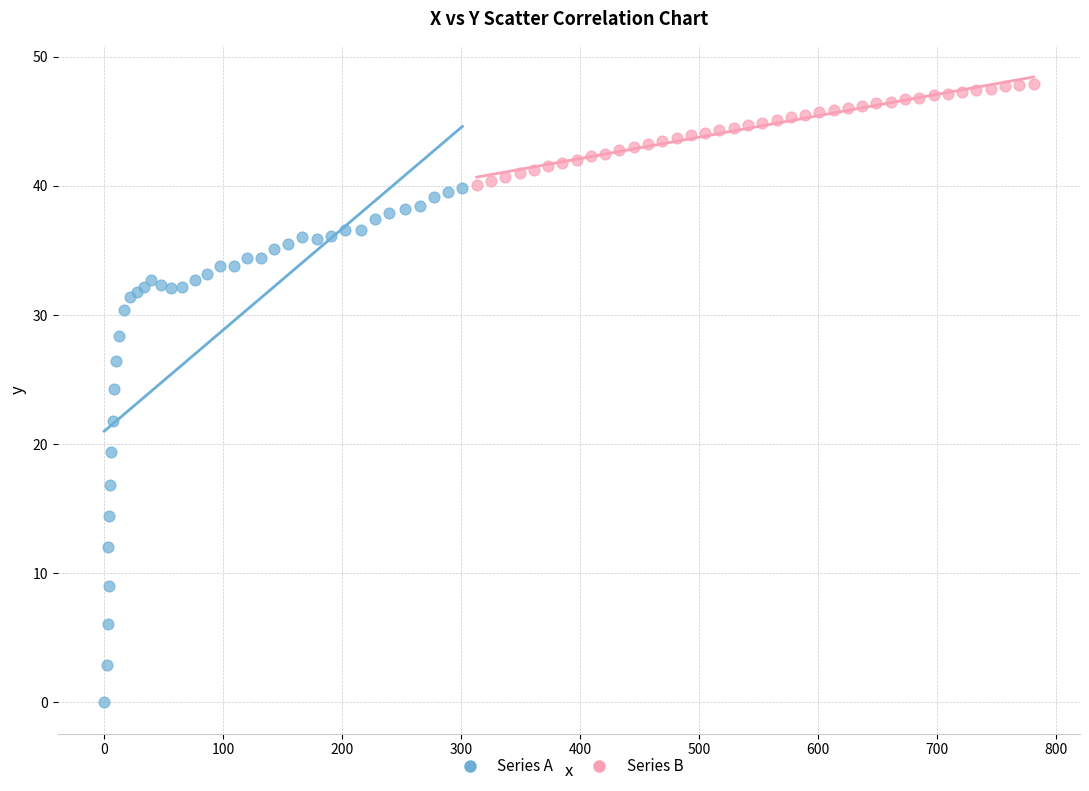

Which series contains the lowest Y value?

Series A